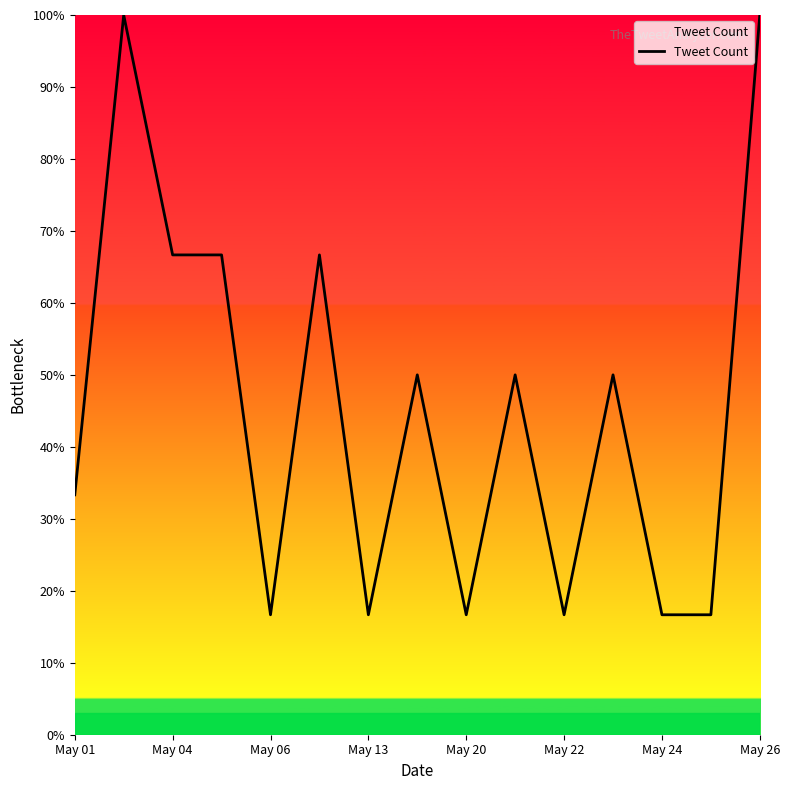

What is the minimum value shown in the chart?

16.7